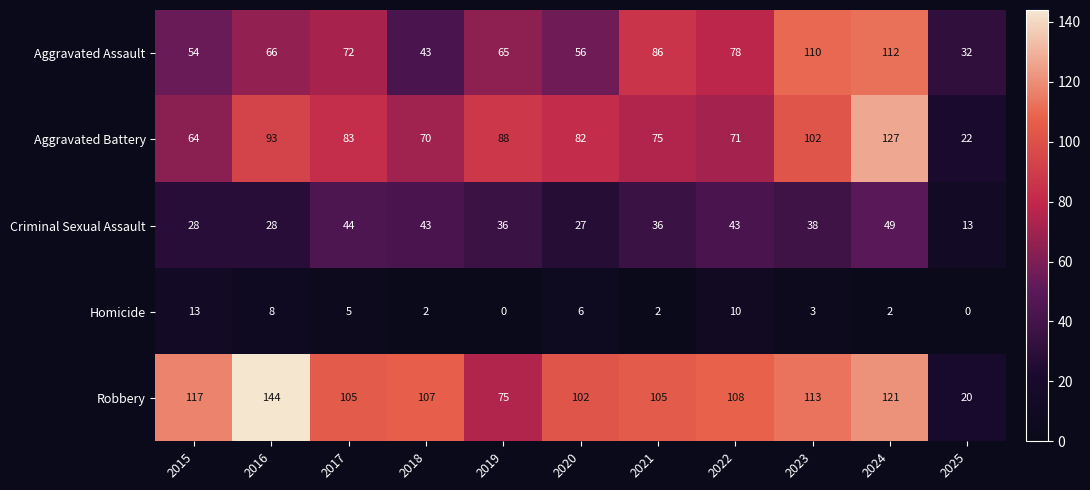

What is the total value across all series at 2021?

304